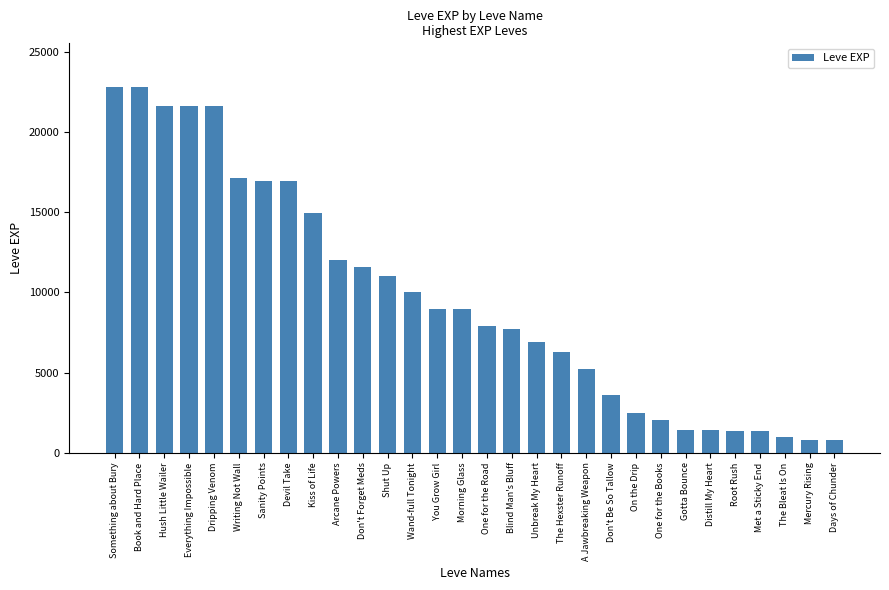

What is the sum of the values at On the Drip and Blind Man's Bluff?

10200